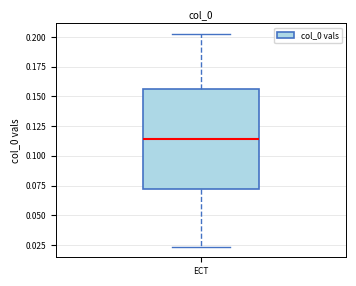

Where is the lower edge of the box for ECT on the y-axis? The values are not printed on the chart, so give them approximately, as read against the axis.

0.070